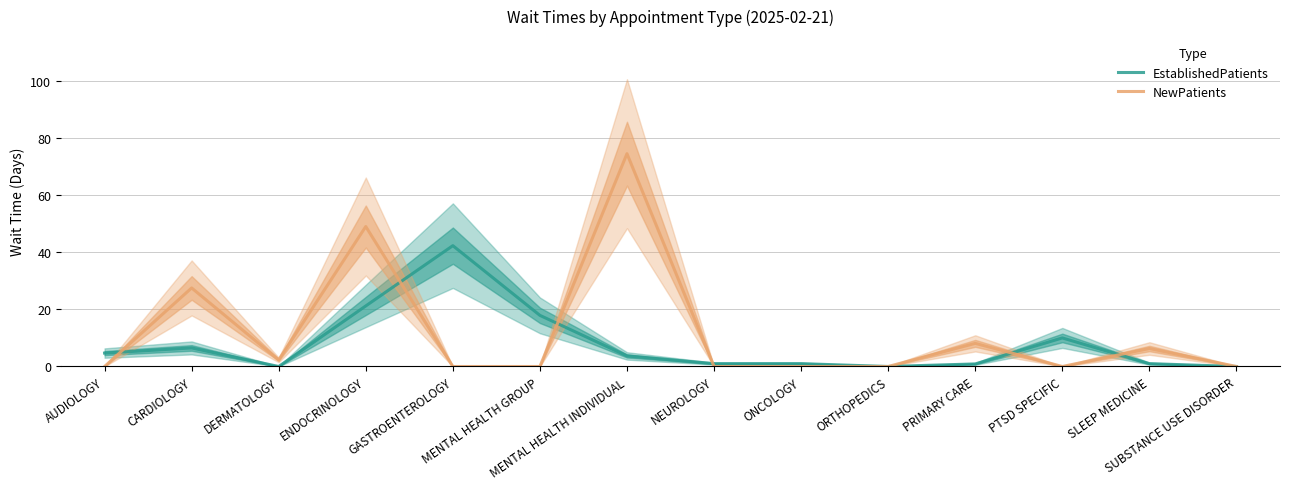

How many categories are shown in the chart?

14